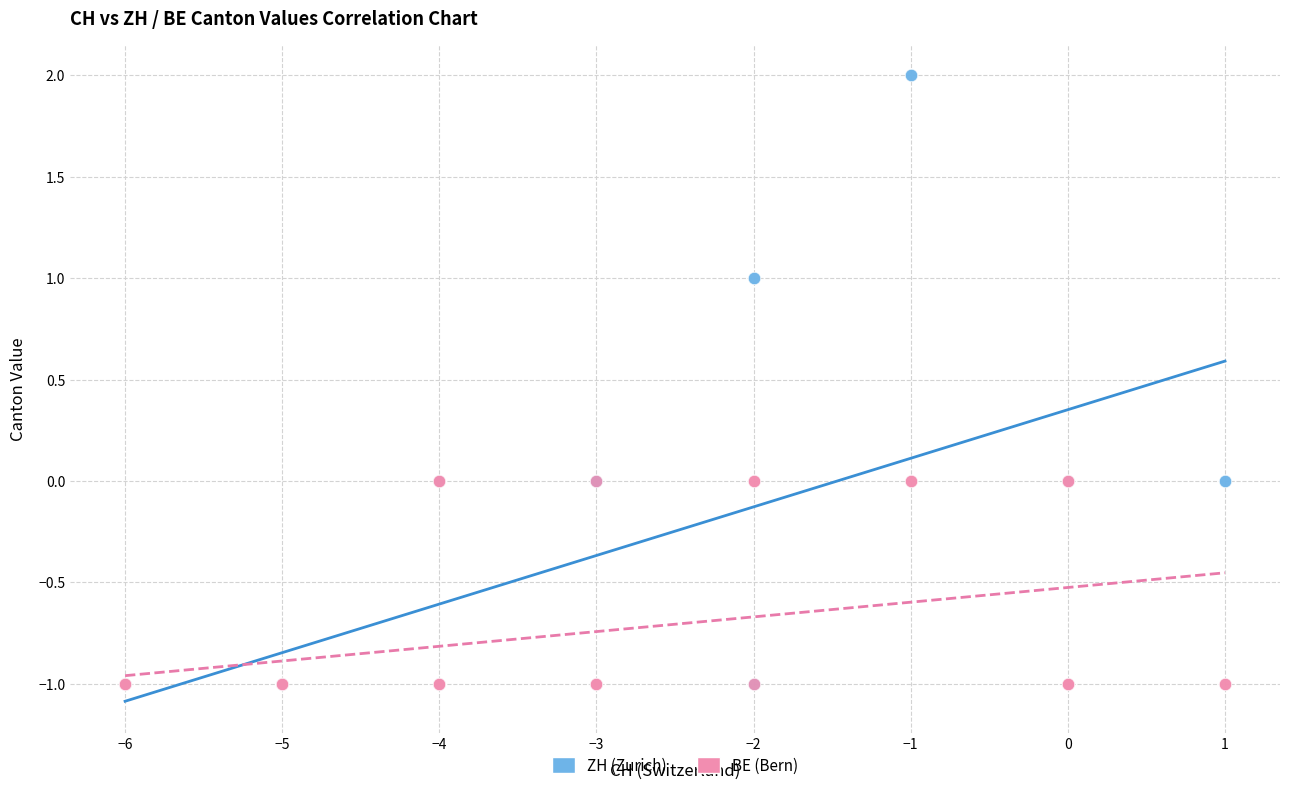

What are all the series names shown in the legend?

ZH (Zurich), BE (Bern)